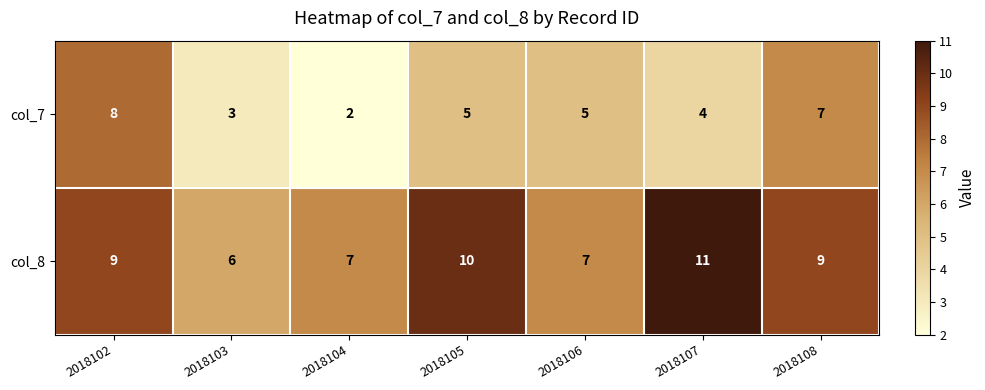

What is the difference between the maximum and minimum values in the col_7 series?

6